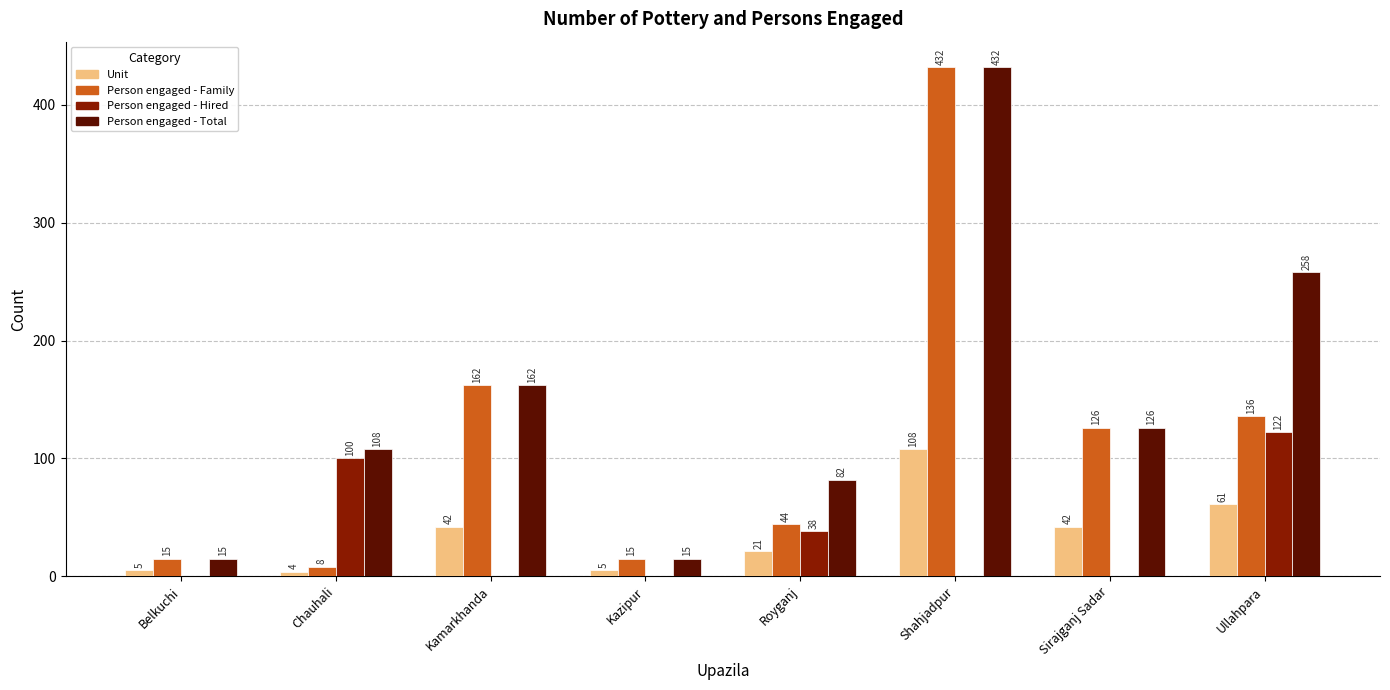

What are all the series names shown in the legend?

Unit, Person engaged - Family, Person engaged - Hired, Person engaged - Total